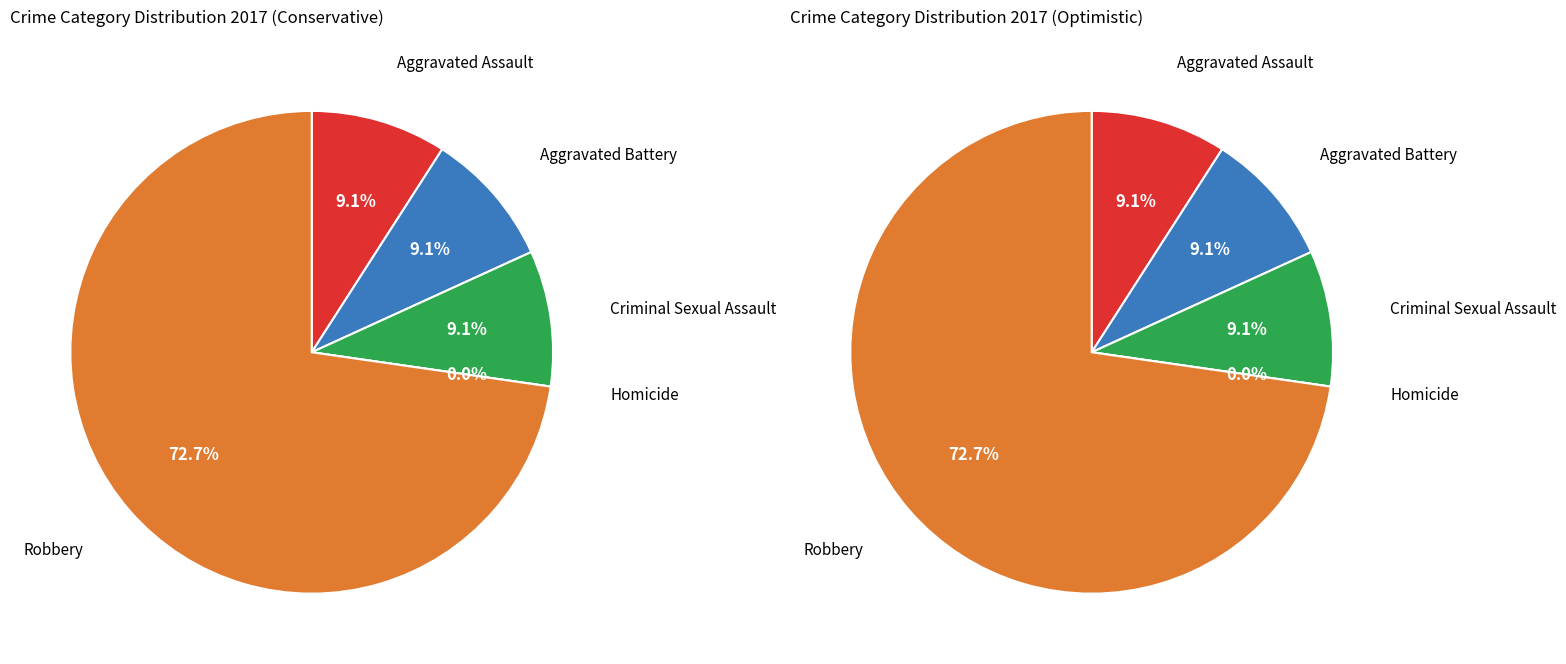

True or false: Robbery accounts for 79% of the total.

False